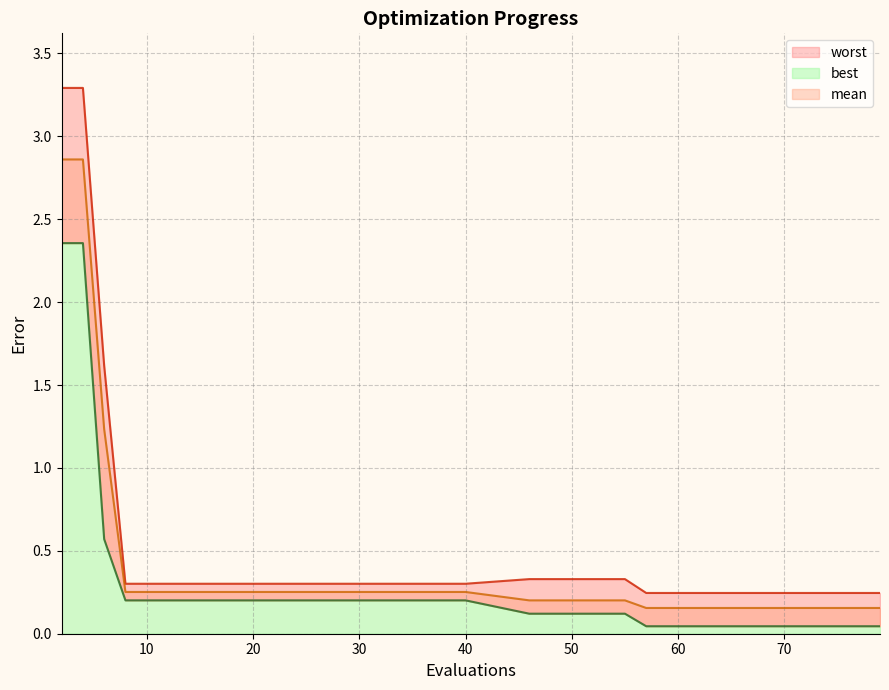

Which label corresponds to the smallest value in the chart?

57